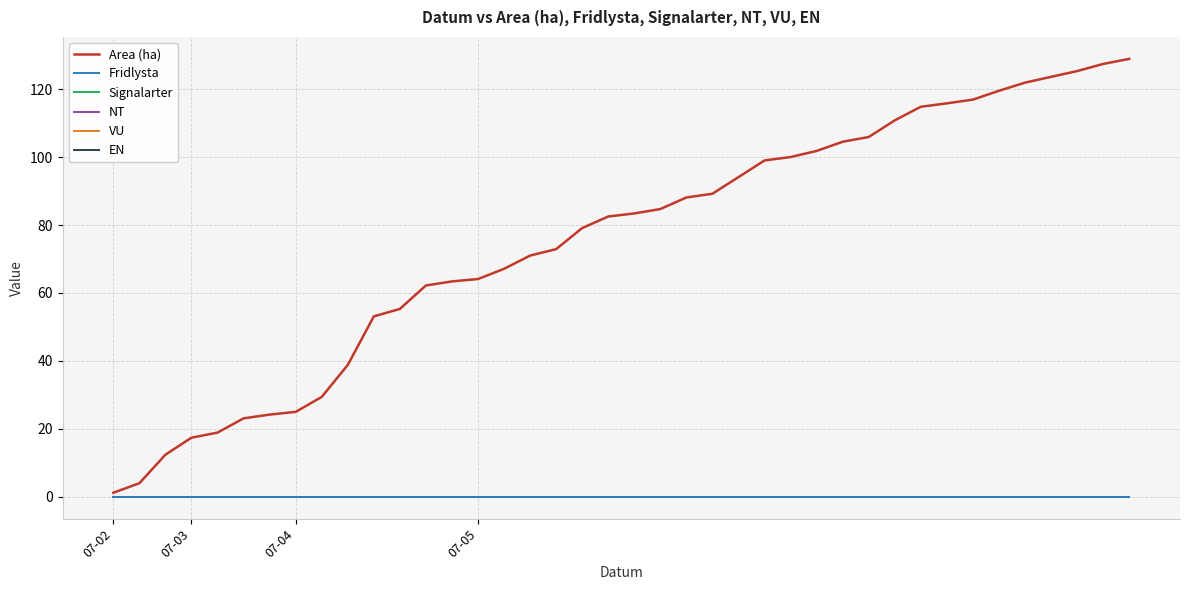

Does the chart display data point markers on the line(s)?

No